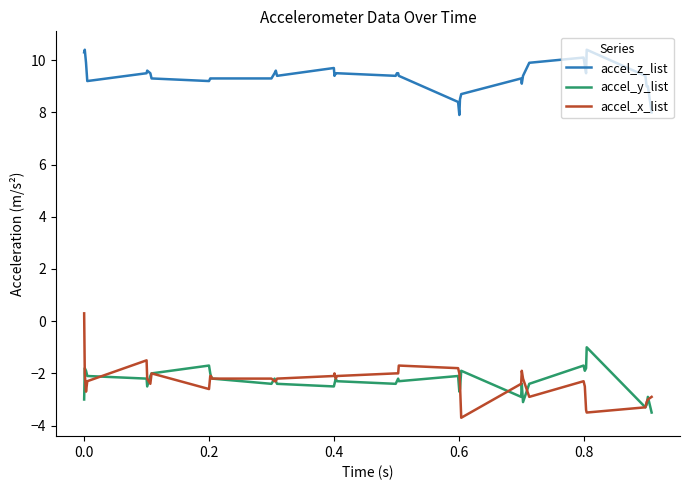

Which series has the largest range (max minus min)?

accel_x_list